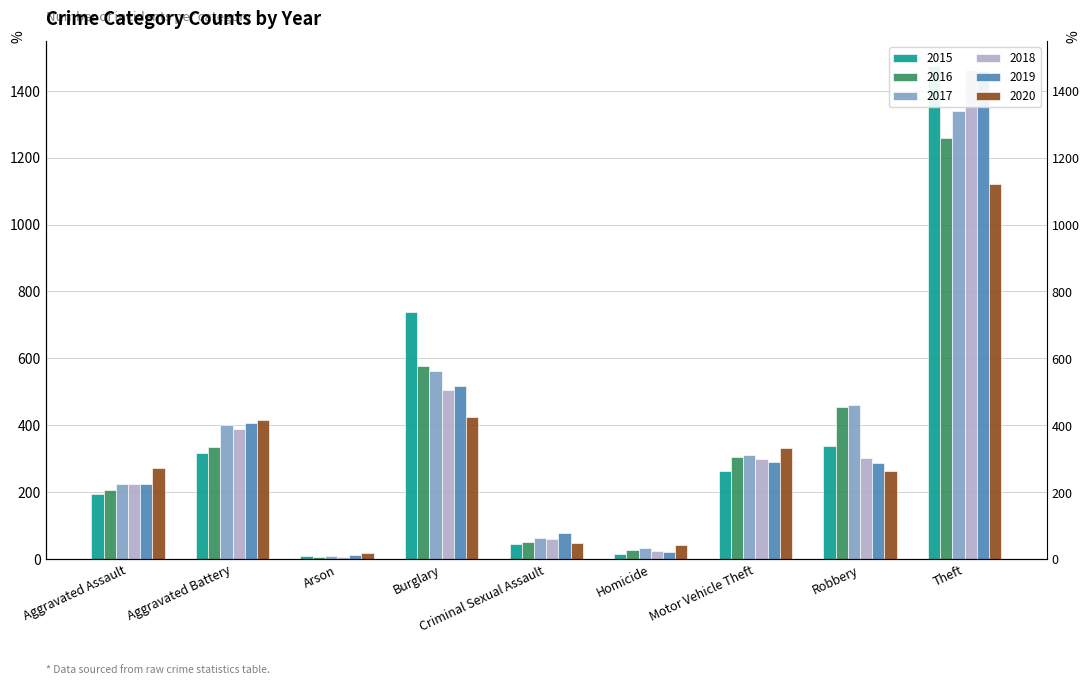

What is the label of the 9th bar from the right?

Aggravated Assault